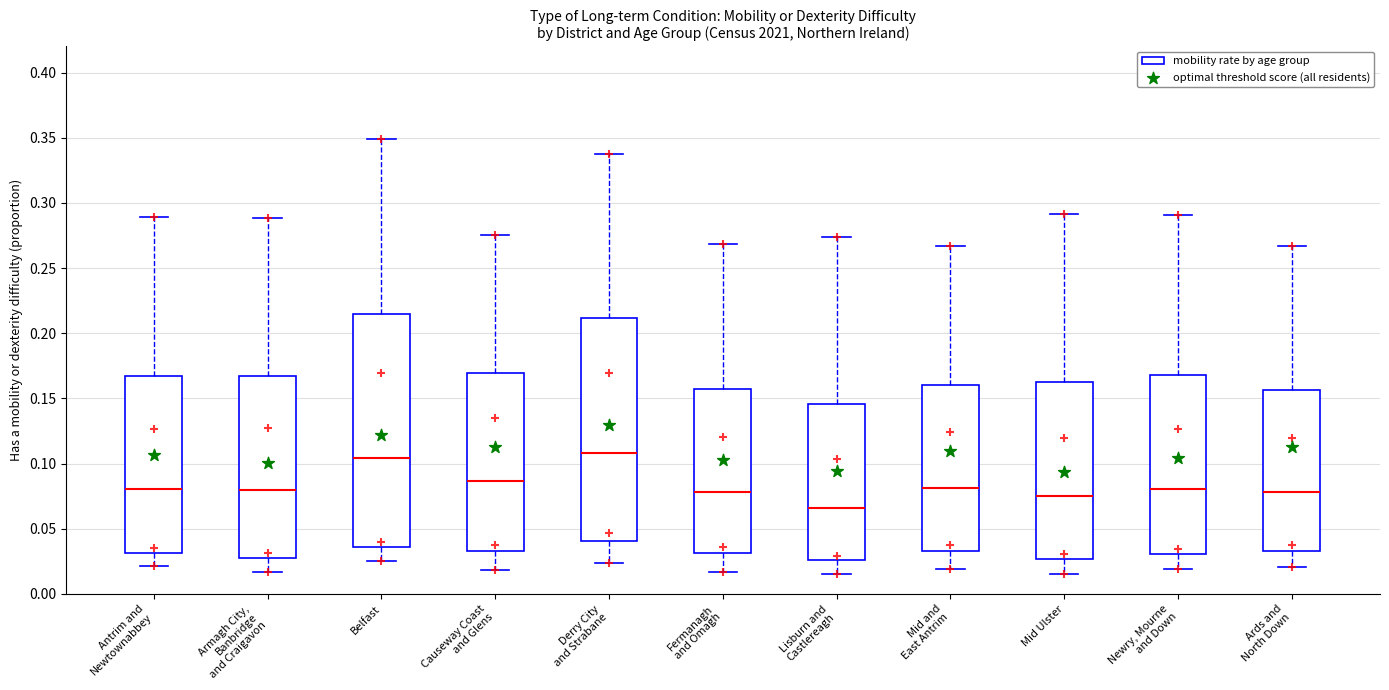

Reading left to right, read every box against the y-axis: the position of its median line, the range the box covers, and the ends of its whiskers. The values are not printed on the chart, so give them approximately, as read against the axis.

Antrim and Newtownabbey: median 0.080, box 0.030 to 0.165, whiskers 0.020 to 0.290
Armagh City, Banbridge and Craigavon: median 0.080, box 0.030 to 0.165, whiskers 0.015 to 0.290
Belfast: median 0.105, box 0.035 to 0.215, whiskers 0.025 to 0.350
Causeway Coast and Glens: median 0.085, box 0.035 to 0.170, whiskers 0.020 to 0.275
Derry City and Strabane: median 0.110, box 0.040 to 0.210, whiskers 0.025 to 0.340
Fermanagh and Omagh: median 0.080, box 0.030 to 0.155, whiskers 0.015 to 0.270
Lisburn and Castlereagh: median 0.065, box 0.025 to 0.145, whiskers 0.015 to 0.275
Mid and East Antrim: median 0.080, box 0.035 to 0.160, whiskers 0.020 to 0.265
Mid Ulster: median 0.075, box 0.025 to 0.160, whiskers 0.015 to 0.290
Newry, Mourne and Down: median 0.080, box 0.030 to 0.170, whiskers 0.020 to 0.290
Ards and North Down: median 0.080, box 0.035 to 0.155, whiskers 0.020 to 0.265